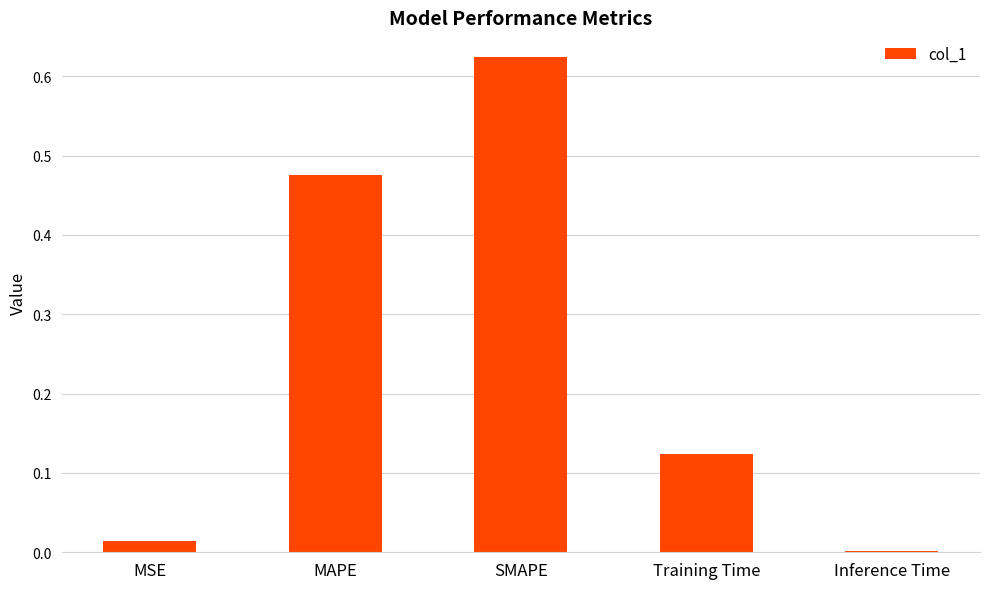

True or false: the data shows 0.0 at Inference Time.

True